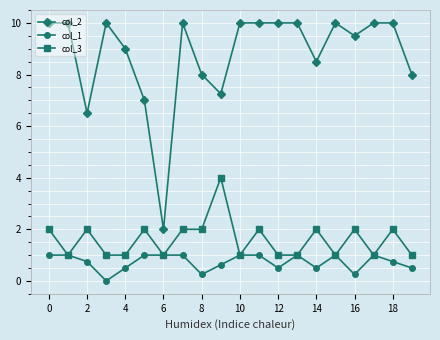

Which series has the largest total across all categories?

col_2